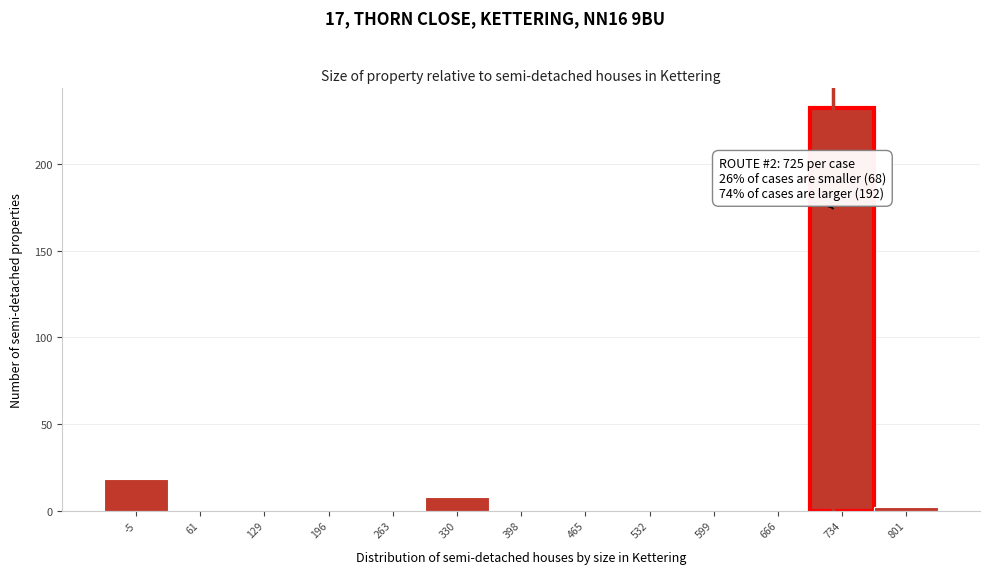

Over which range of the x-axis is the bar tallest?

700 to 770